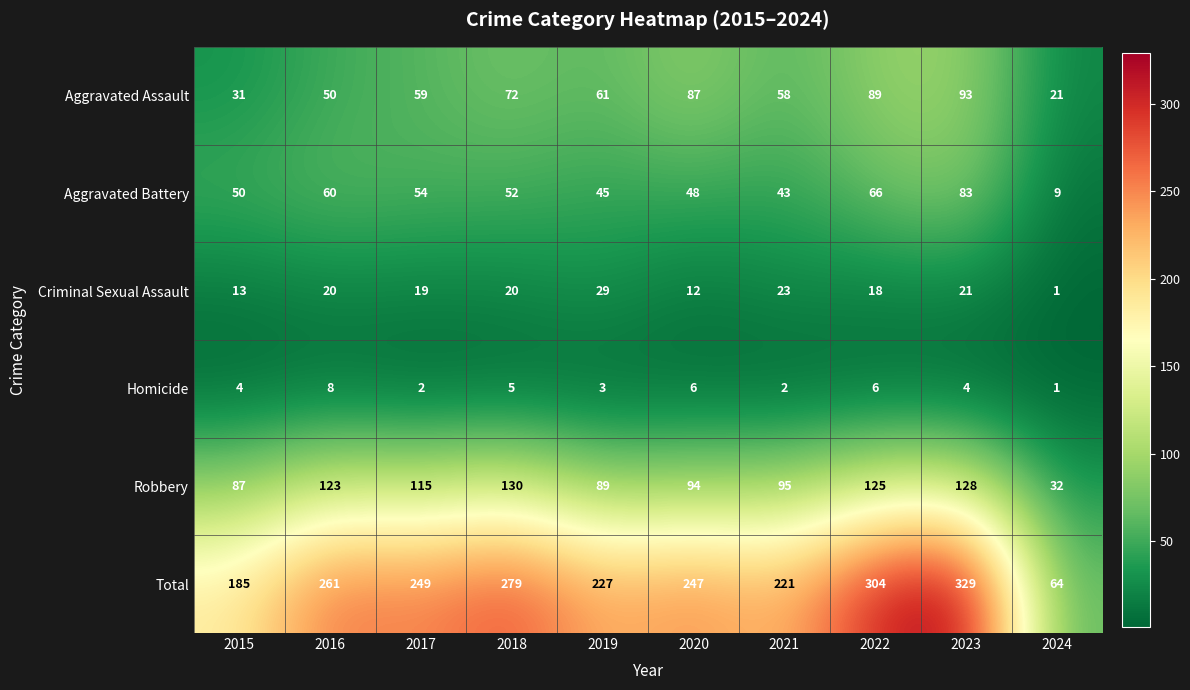

How many data points does each series have?

10